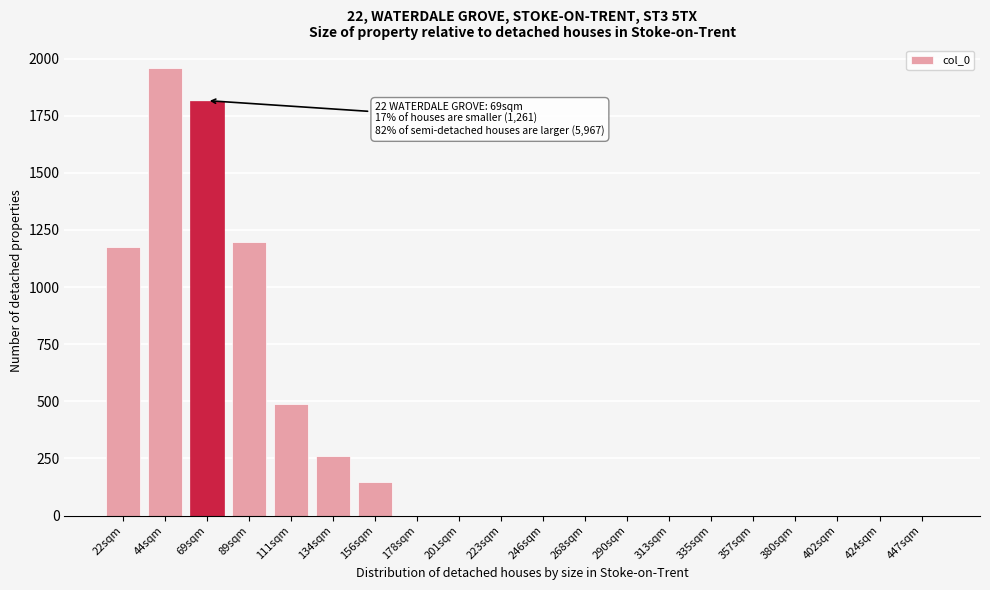

Reading left to right, list all the values displayed in this chart.

22sqm=1174	44sqm=1959	69sqm=1816	89sqm=1195	111sqm=490	134sqm=261	156sqm=148	178sqm=0	201sqm=0	223sqm=0	246sqm=0	268sqm=0	290sqm=0	313sqm=0	335sqm=0	357sqm=0	380sqm=0	402sqm=0	424sqm=0	447sqm=0